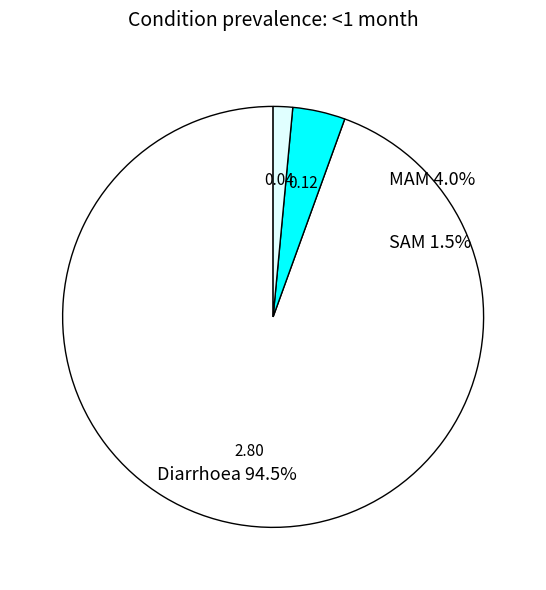

How many segments does this pie chart have?

3